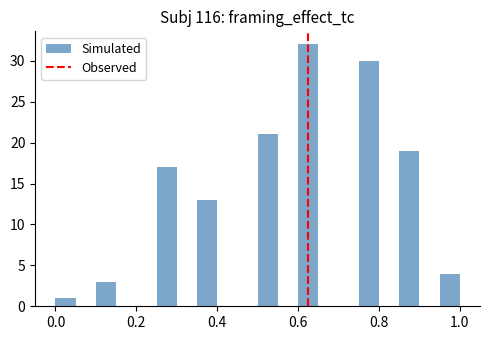

Read against the x-axis, roughly where is the centre of the tallest bar?

0.62